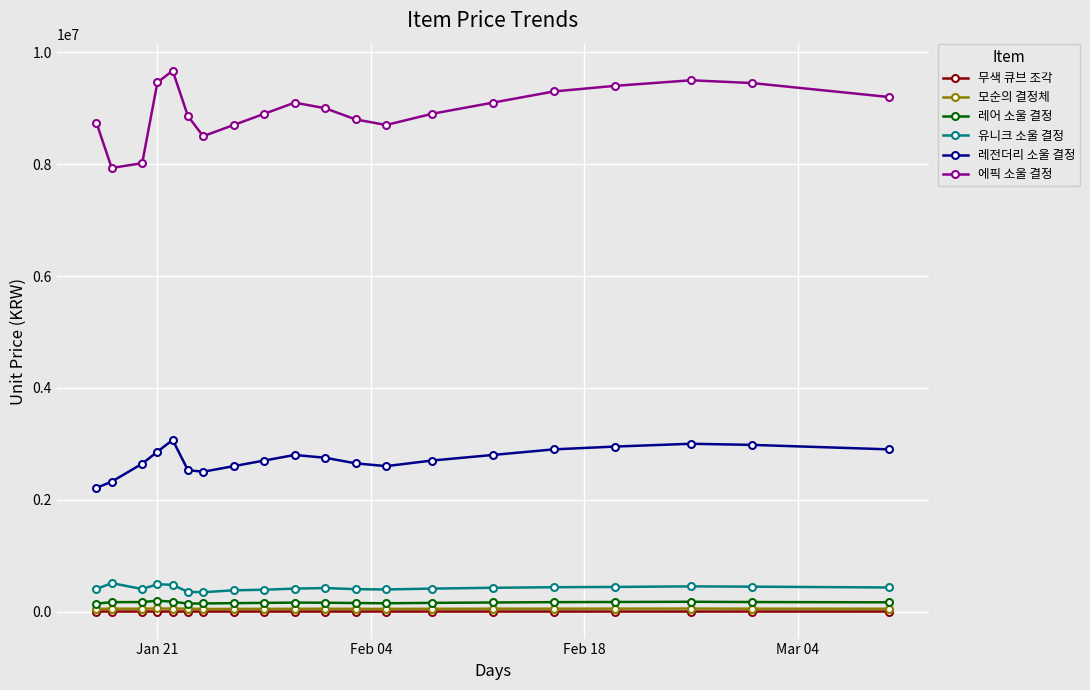

Which series has the largest total across all categories?

에픽 소울 결정